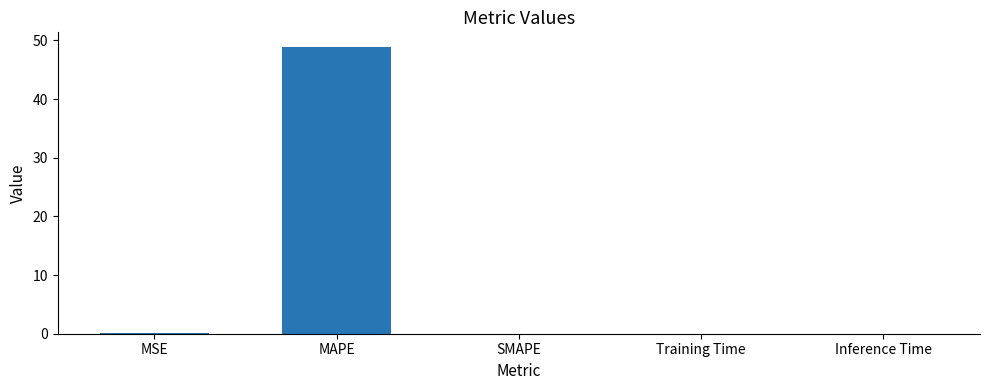

Which category has the highest value across all series?

MAPE